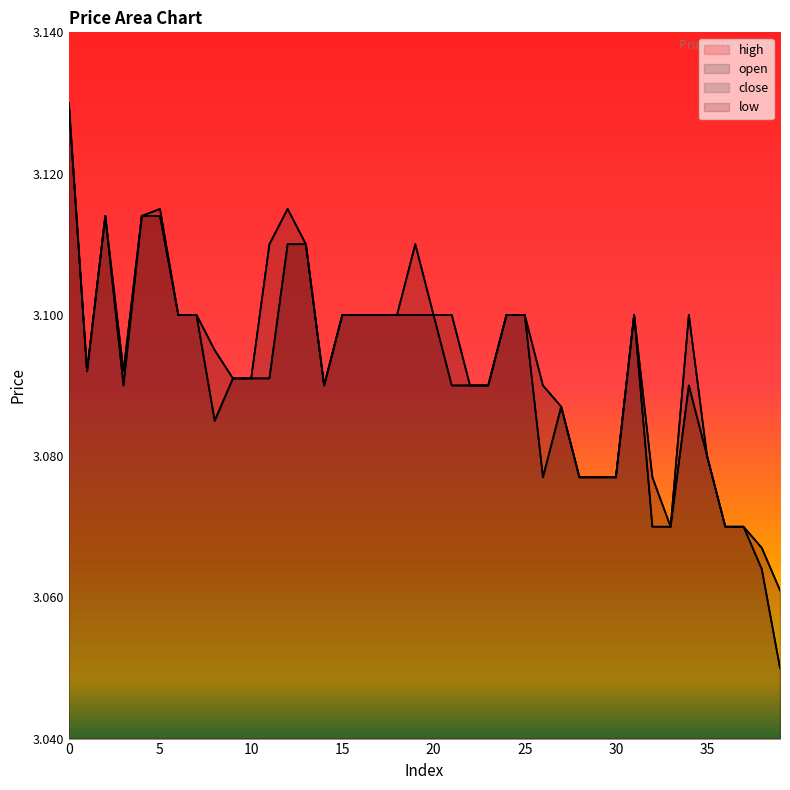

Is it true that open equals 3.1 at 2?

True